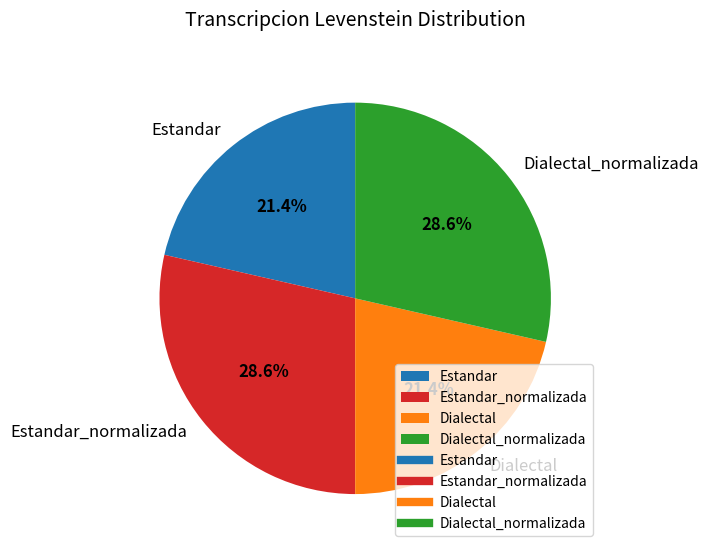

To the nearest percent, what is the average slice percentage?

25%